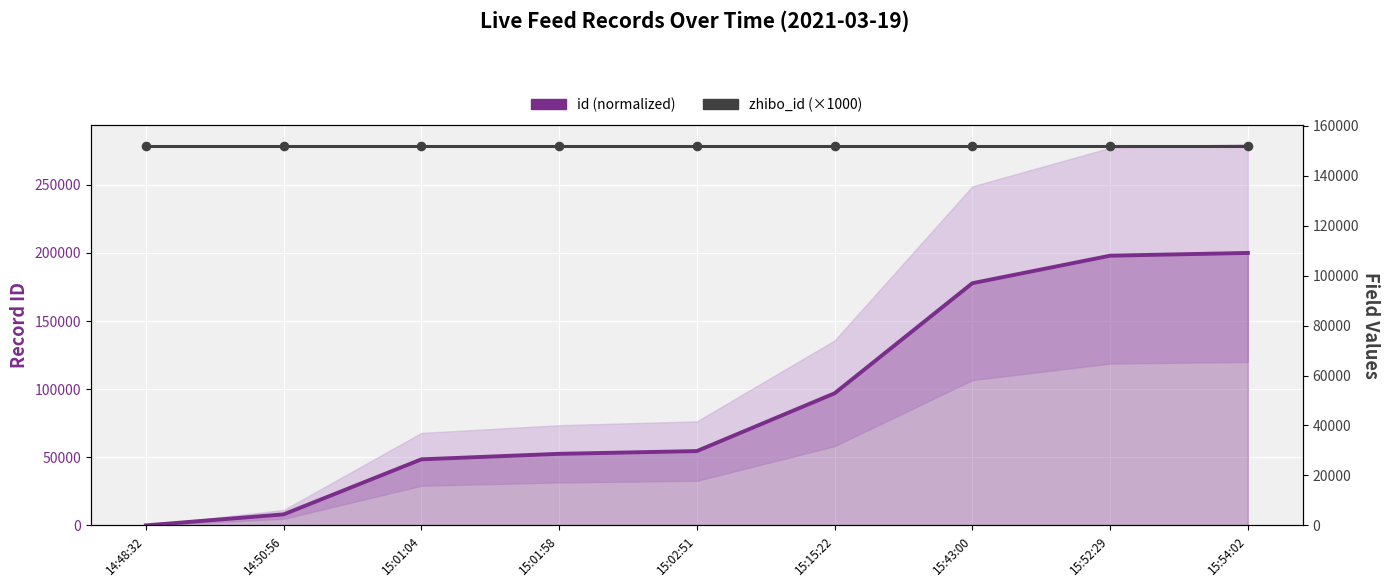

Which series contains the lowest Y value?

id (normalized)